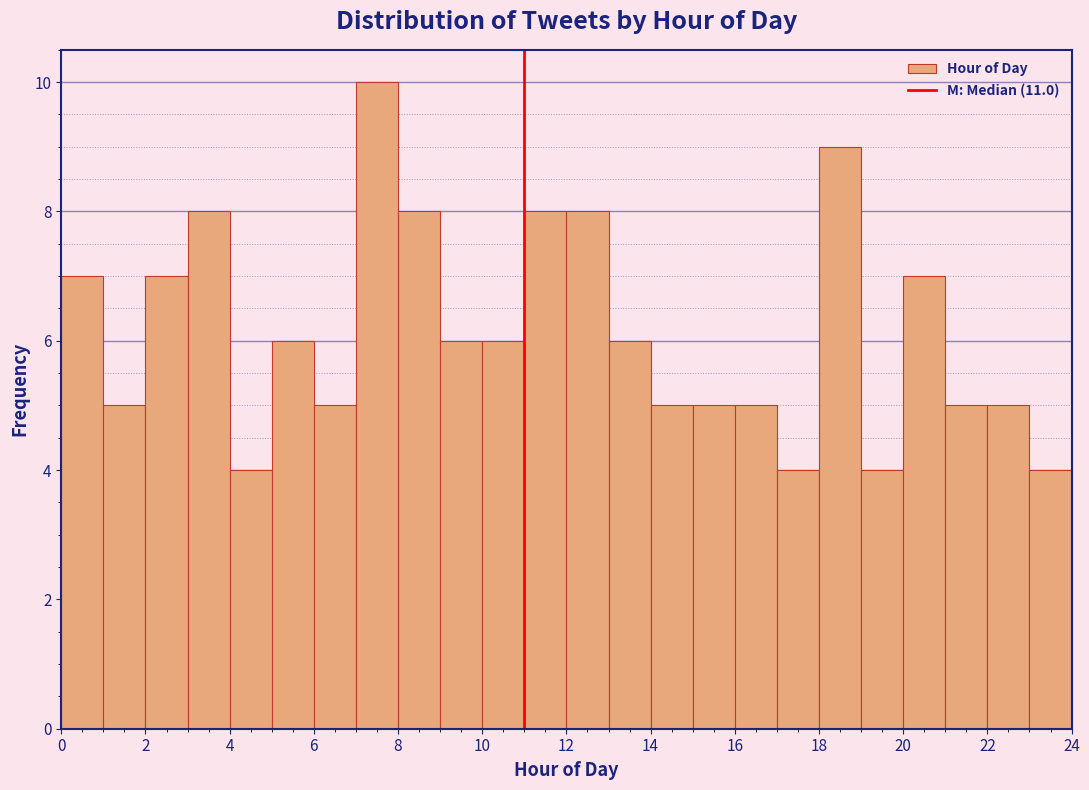

Reading left to right, list every bar in this chart as the range it spans on the x-axis followed by its height. The values are not printed on the chart, so give them approximately, as read against the axis.

0 to 1: 7
1 to 2: 5
2 to 3: 7
3 to 4: 8
4 to 5: 4
5 to 6: 6
6 to 7: 5
7 to 8: 10
8 to 9: 8
9 to 10: 6
10 to 11: 6
11 to 12: 8
12 to 13: 8
13 to 14: 6
14 to 15: 5
15 to 16: 5
16 to 17: 5
17 to 18: 4
18 to 19: 9
19 to 20: 4
20 to 21: 7
21 to 22: 5
22 to 23: 5
23 to 24: 4